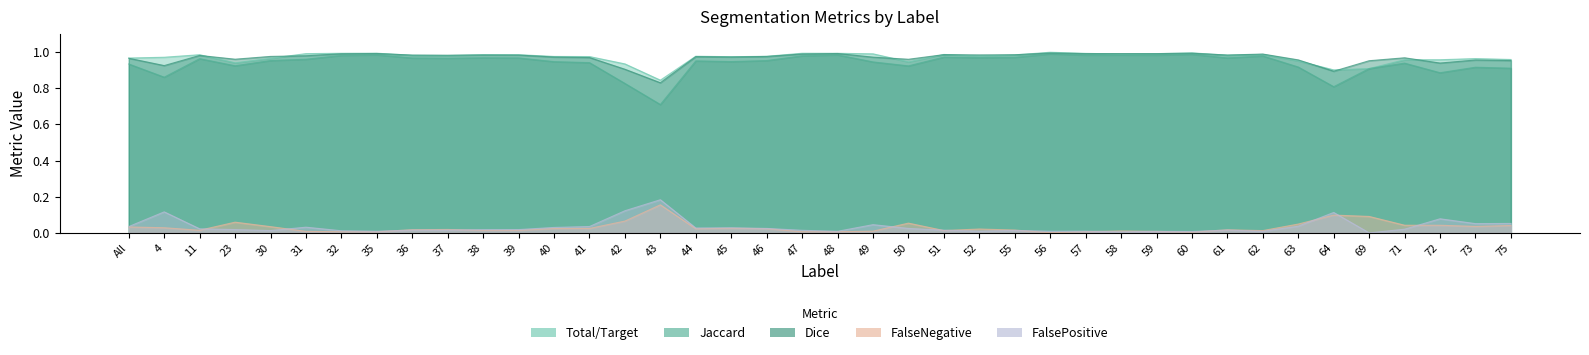

At how many categories does at least one series exceed 0?

40